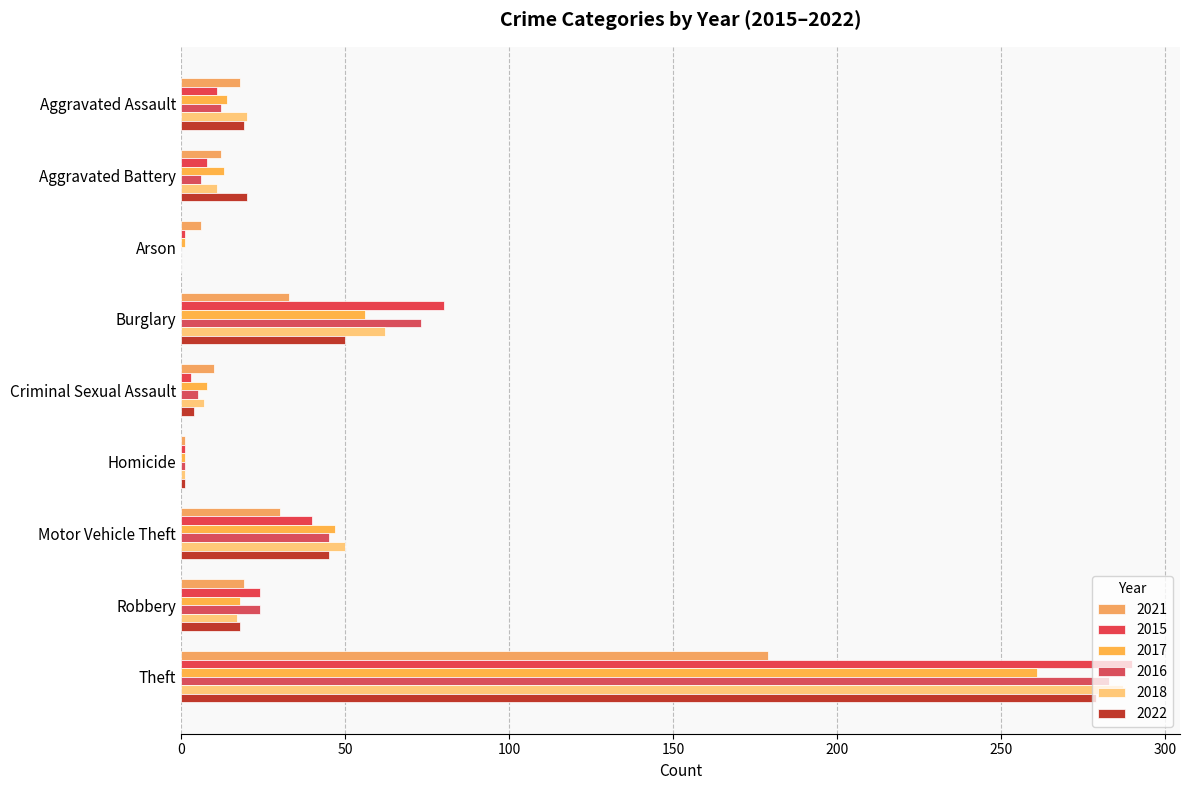

Count the number of categories in the chart.

9